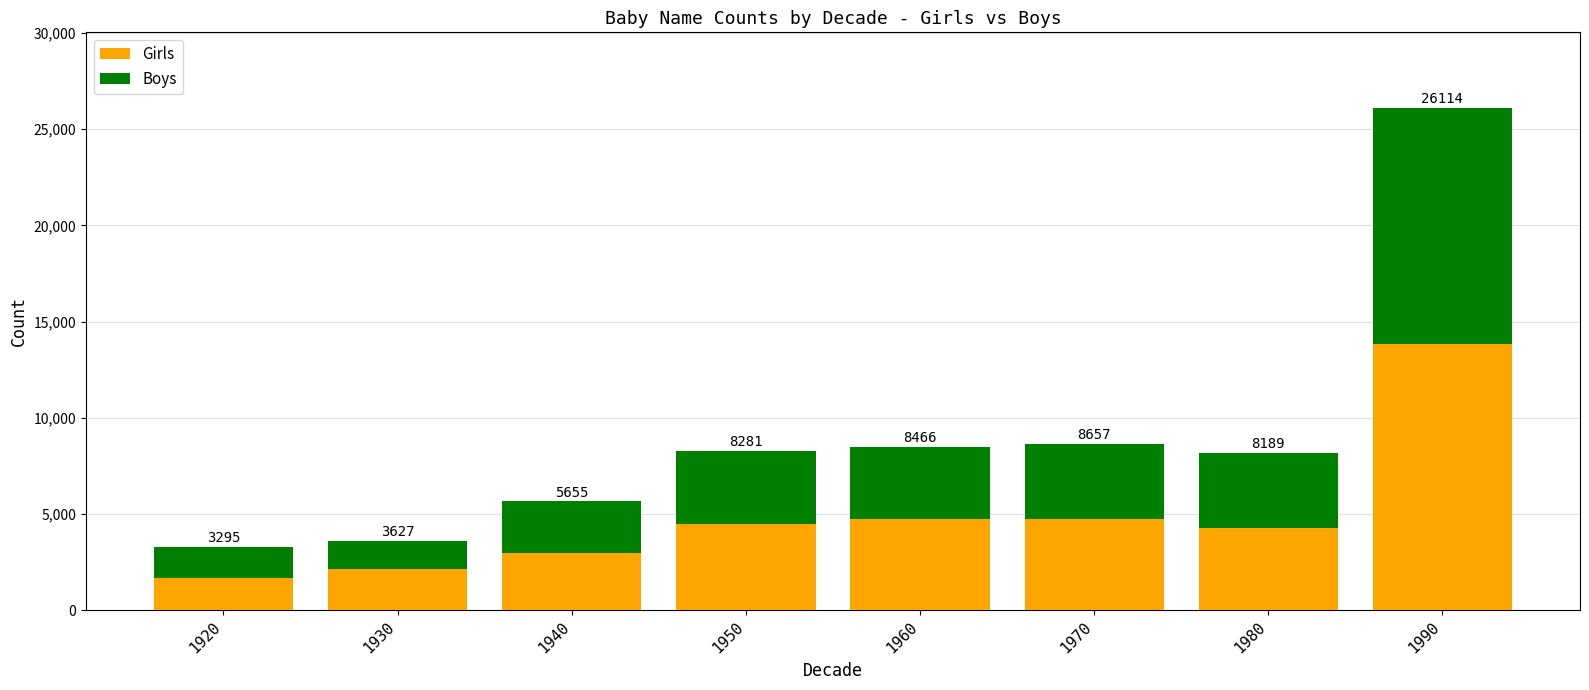

Does the chart contain stacked bars?

Yes